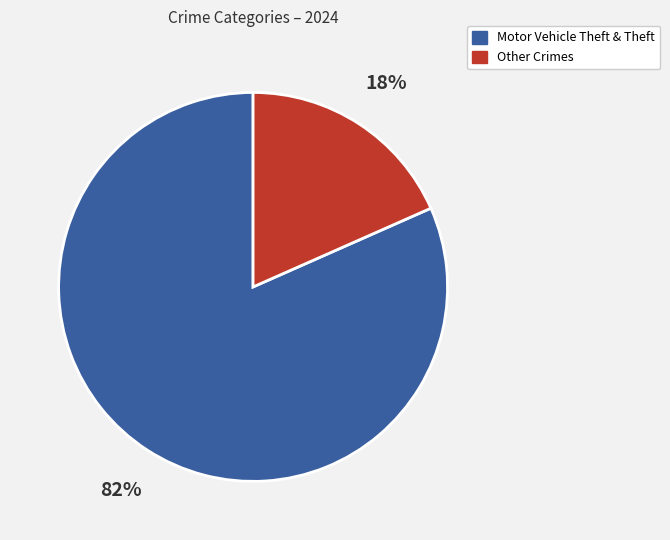

Between Other Crimes and Motor Vehicle Theft & Theft, which is larger?

Motor Vehicle Theft & Theft